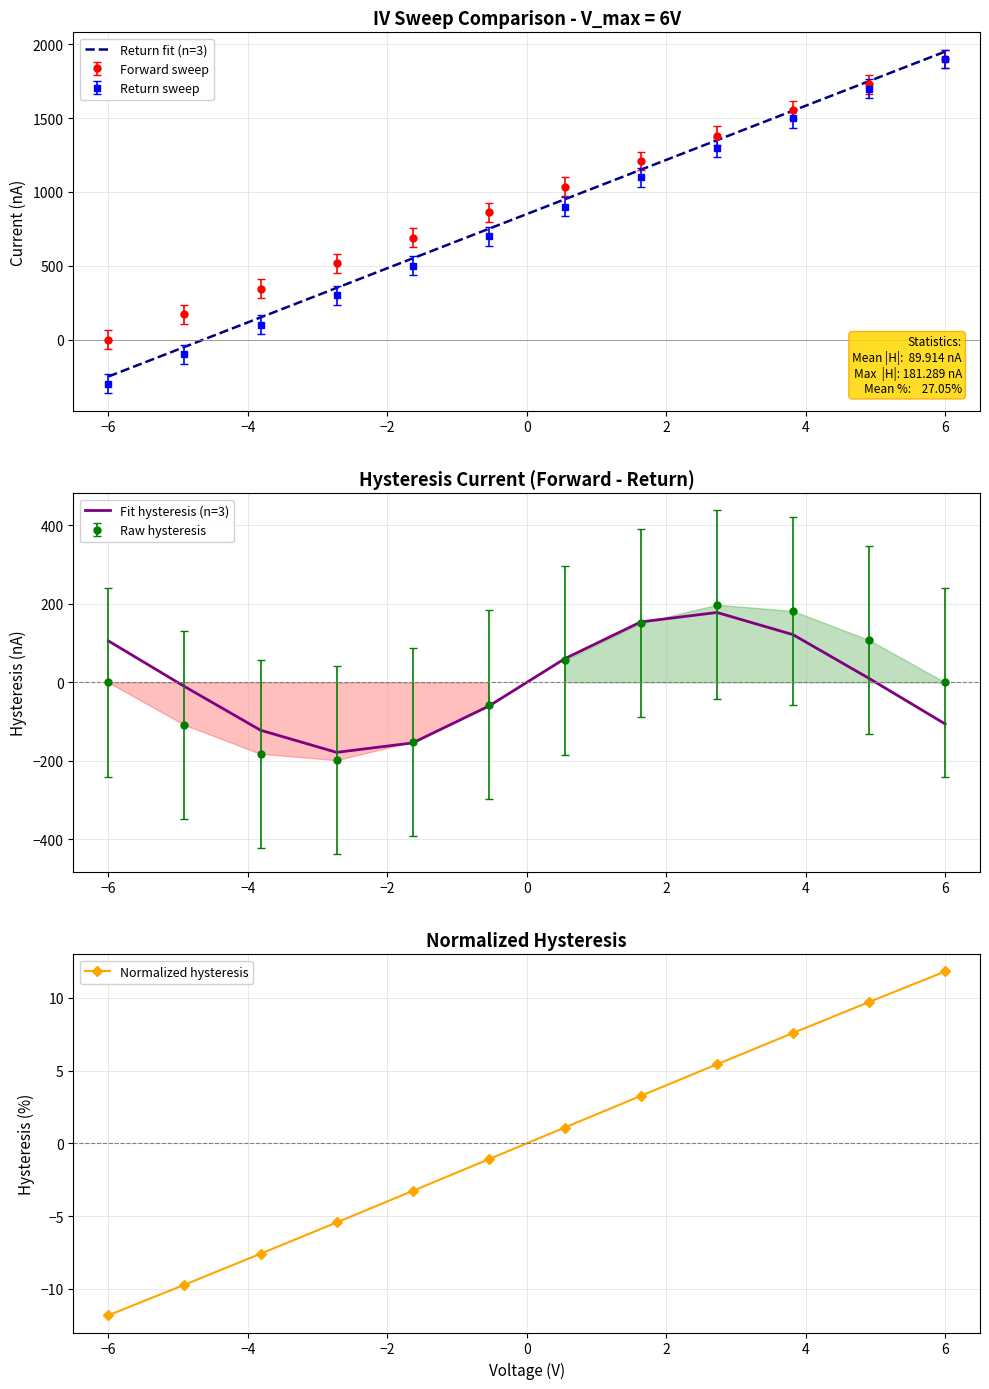

What is the lowest value of the Return sweep series?

-300.0